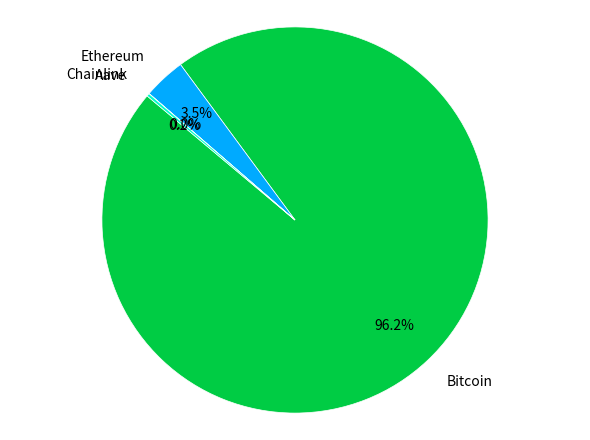

Which slice is the largest?

Bitcoin